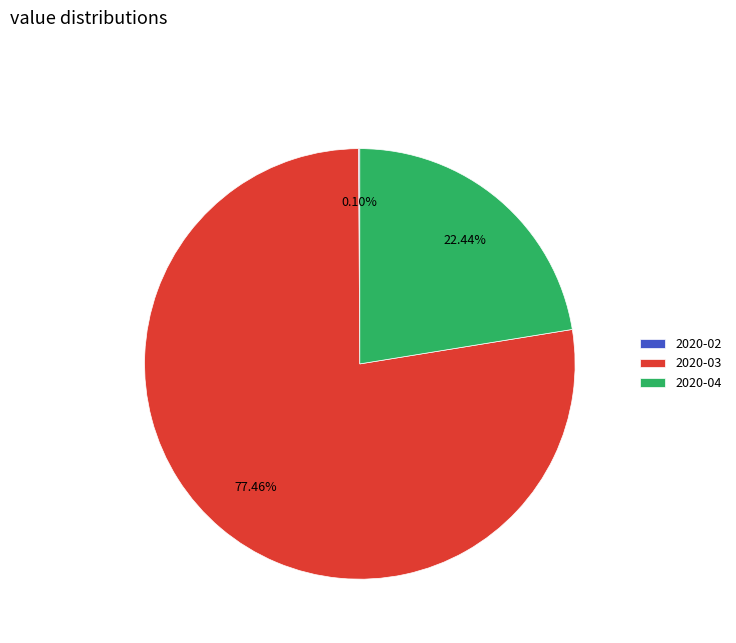

Is there any slice that represents more than half of the pie?

Yes